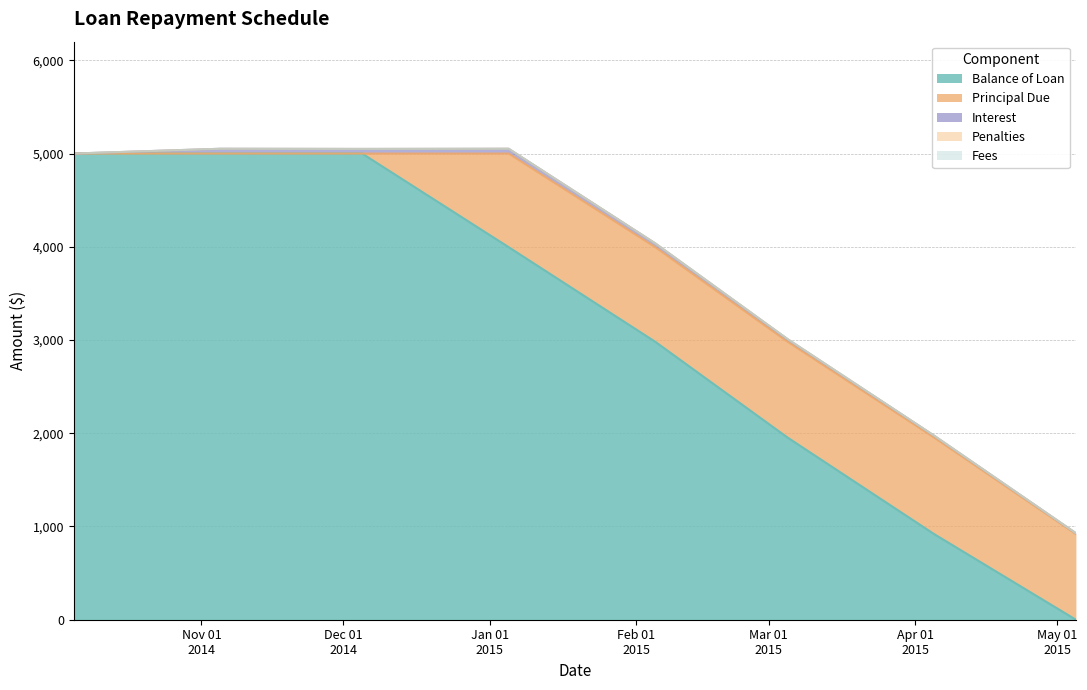

Reading left to right, list all the values displayed in this chart.

Balance of Loan: 5000.0	5000.0	5000.0	3995.9	2981.6	1953.9	918.8	0.0
Principal Due: 0.0	0.0	0.0	1004.1	1014.3	1027.6	1035.2	918.8
Interest: 0.0	51.0	49.3	51.0	40.7	27.4	19.9	9.1
Penalties: 0.0	0.0	0.0	0.2	0.0	1.2	0.4	0.0
Fees: 0.0	0.0	0.0	0.0	0.0	0.0	0.0	0.0